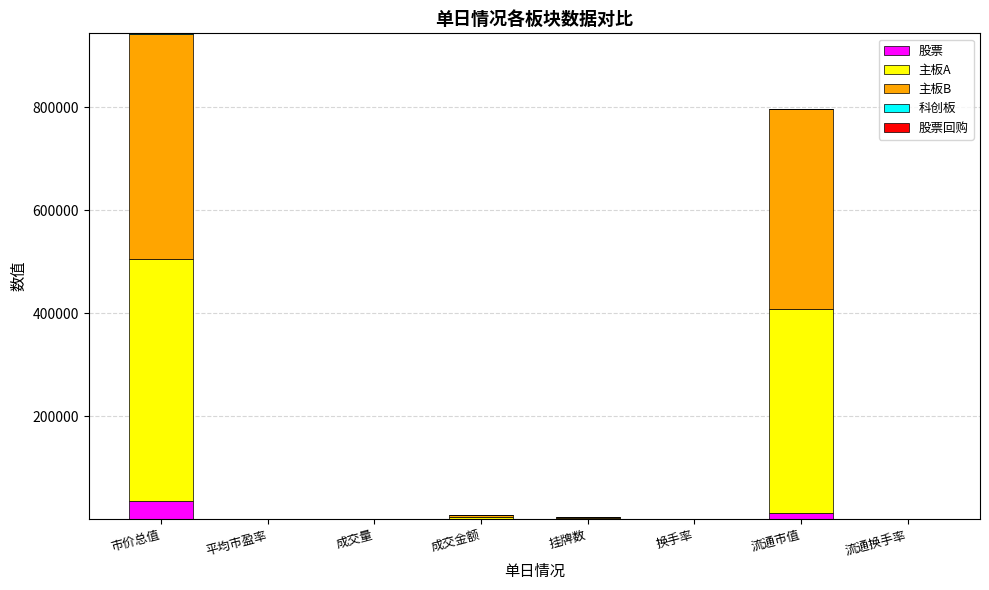

At which label does 股票 reach its peak?

市价总值